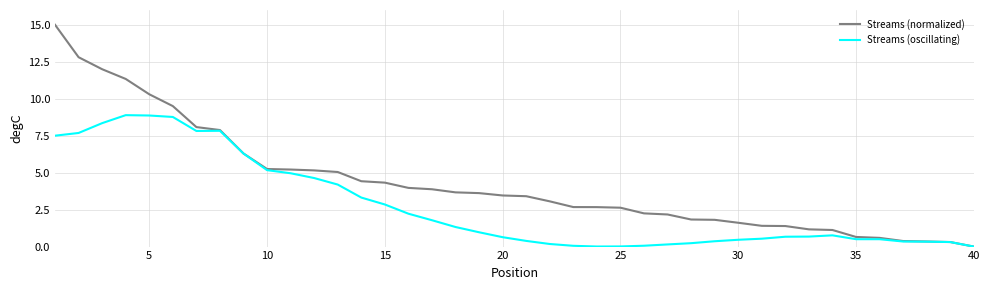

What is the sum of all Streams (oscillating) values?

110.5